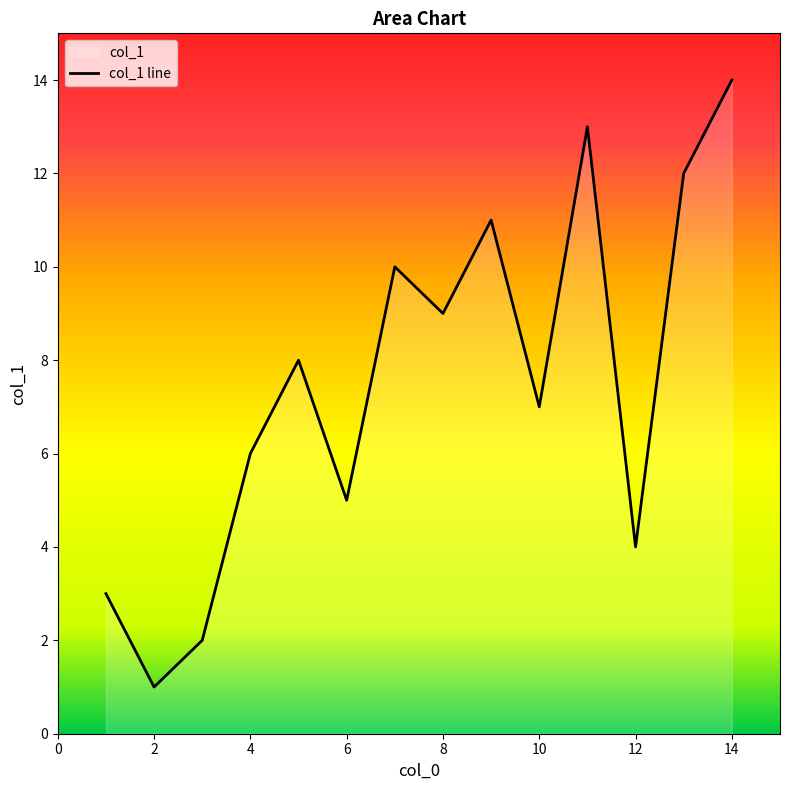

Is it true that the value at 10 is 11?

False